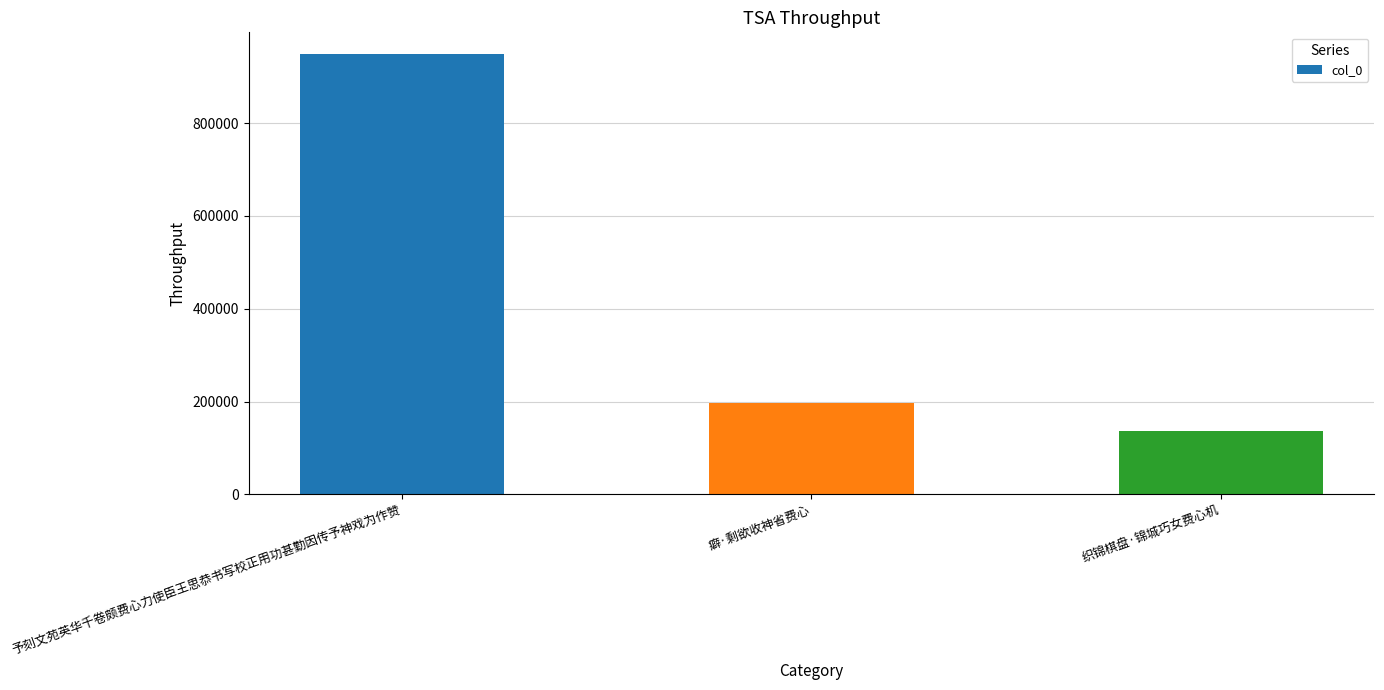

True or false: the data shows 129049 at 癖·剩欲收神省费心.

False